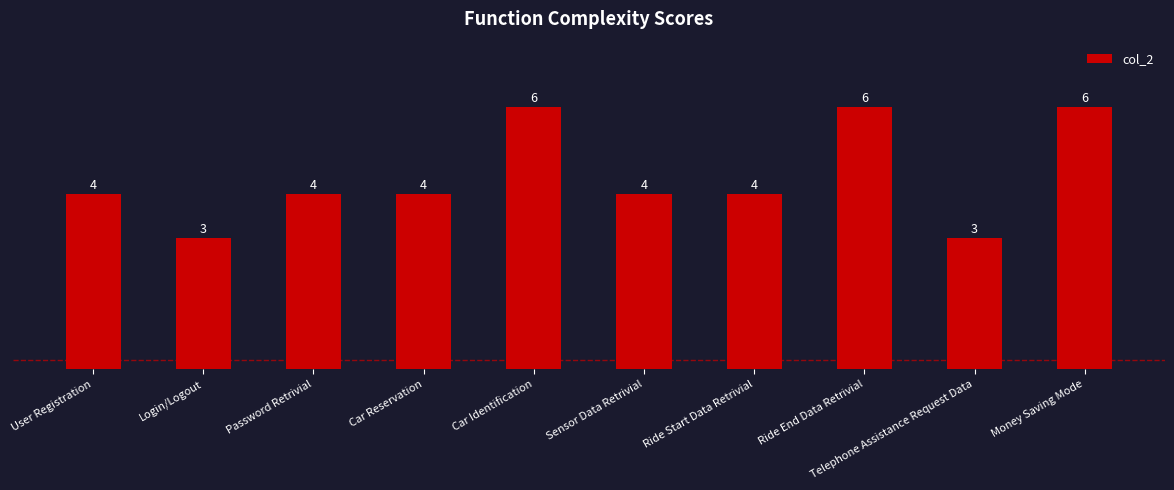

Is it true that the value at User Registration is 6?

False